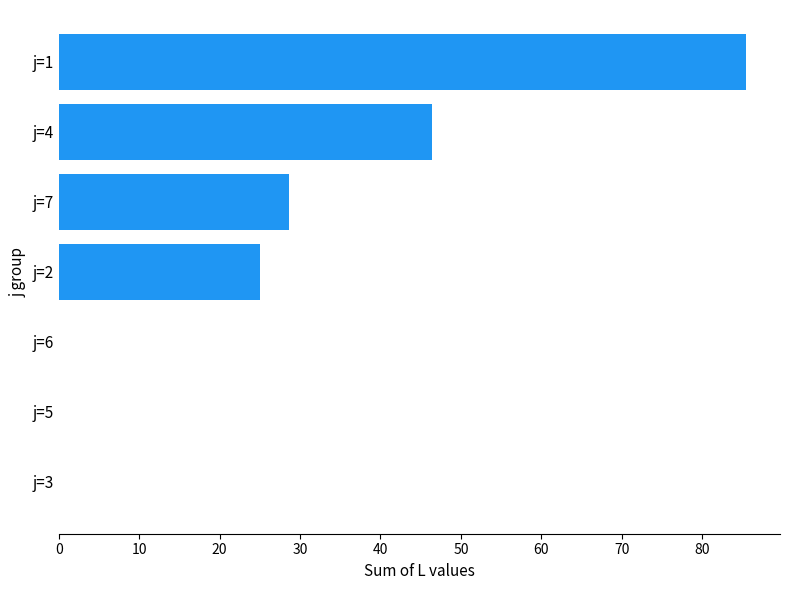

Reading top to bottom, what are all the values shown in this chart?

j=1=85.4	j=4=46.4	j=7=28.6	j=2=25.0	j=6=0.0	j=5=0.0	j=3=0.0